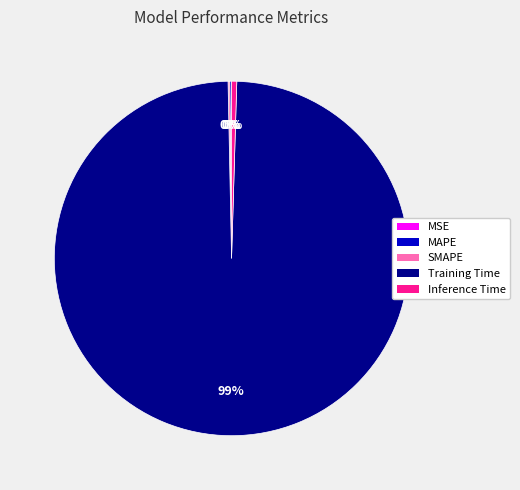

What is the largest slice in the pie chart?

Training Time